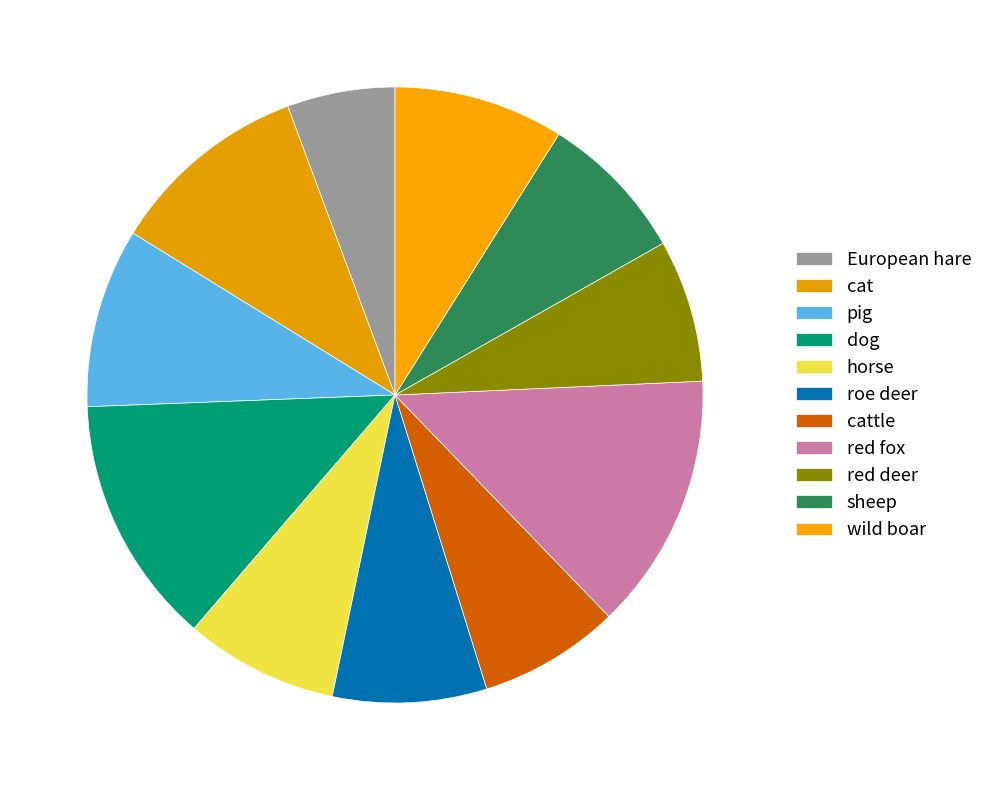

True or false: wild boar accounts for 14% of the total.

False